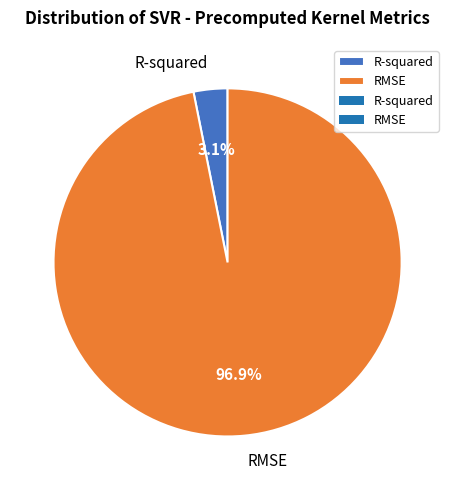

Count the number of slices in the pie.

2